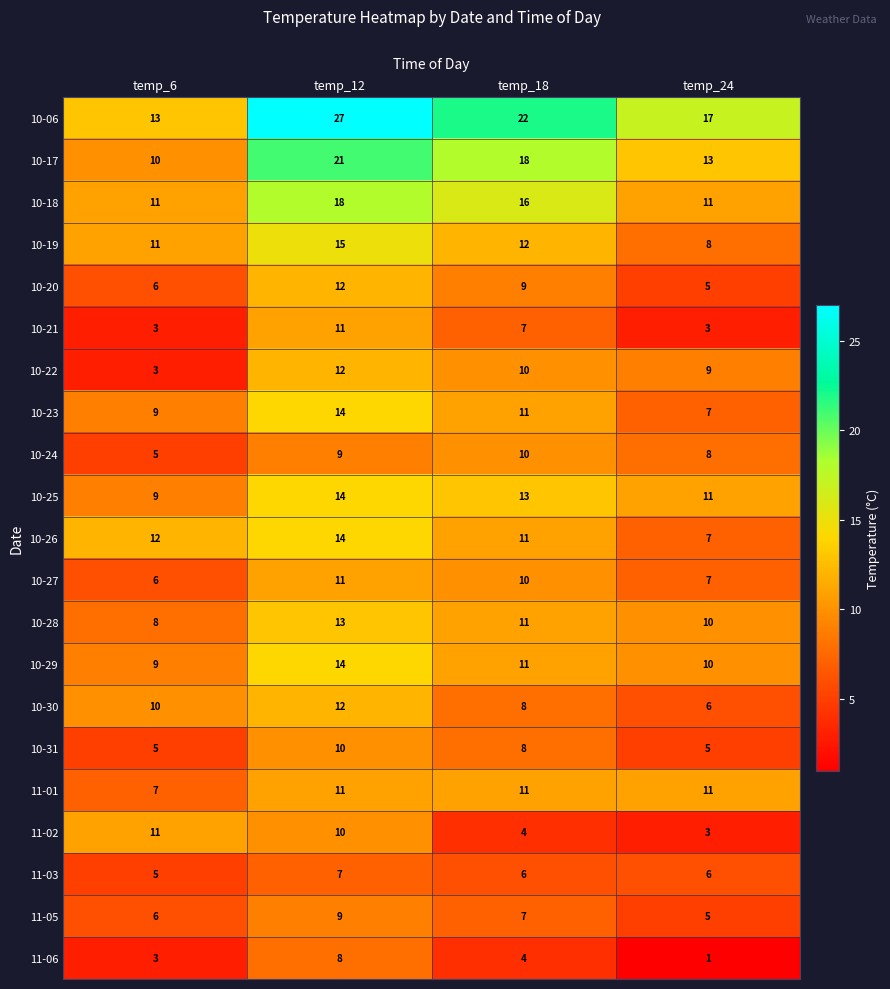

At which label is 10-19 closest to 11?

temp_6